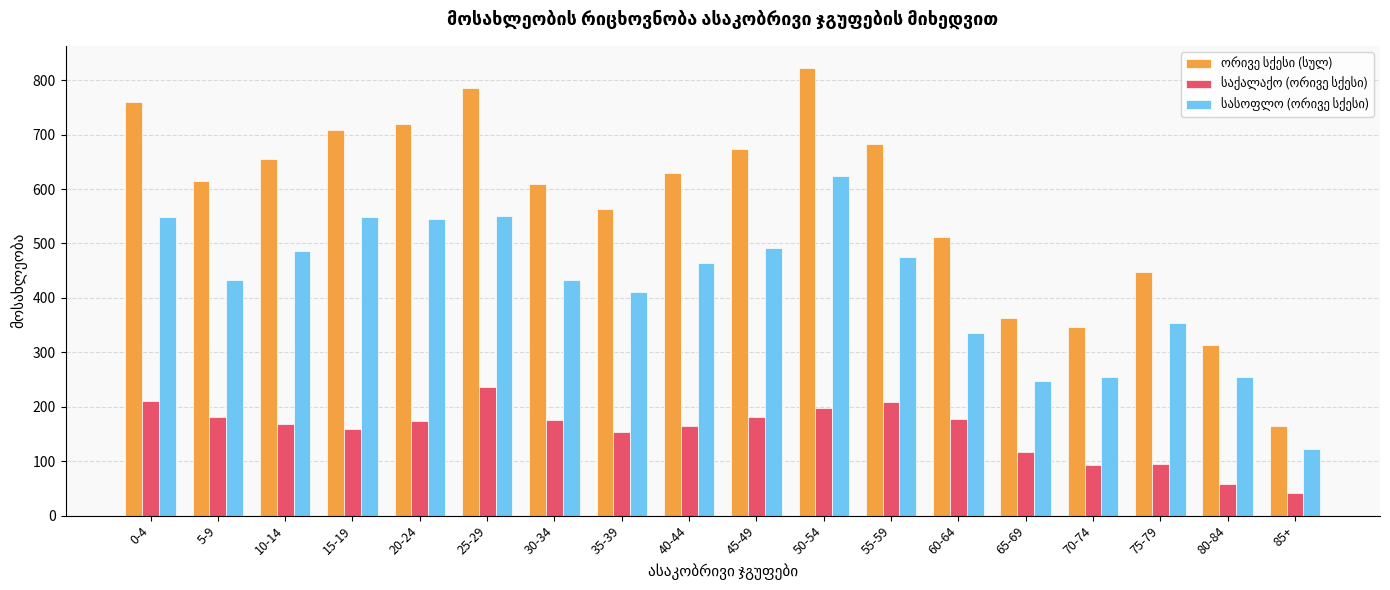

Does the chart contain stacked bars?

No